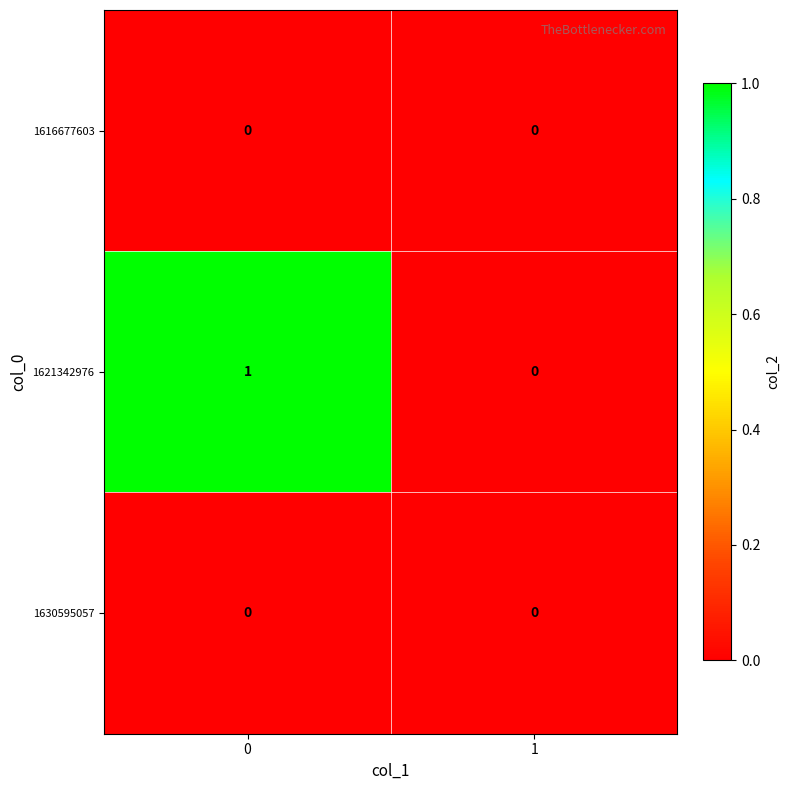

Between 0 and 1, which series saw the biggest shift?

1621342976